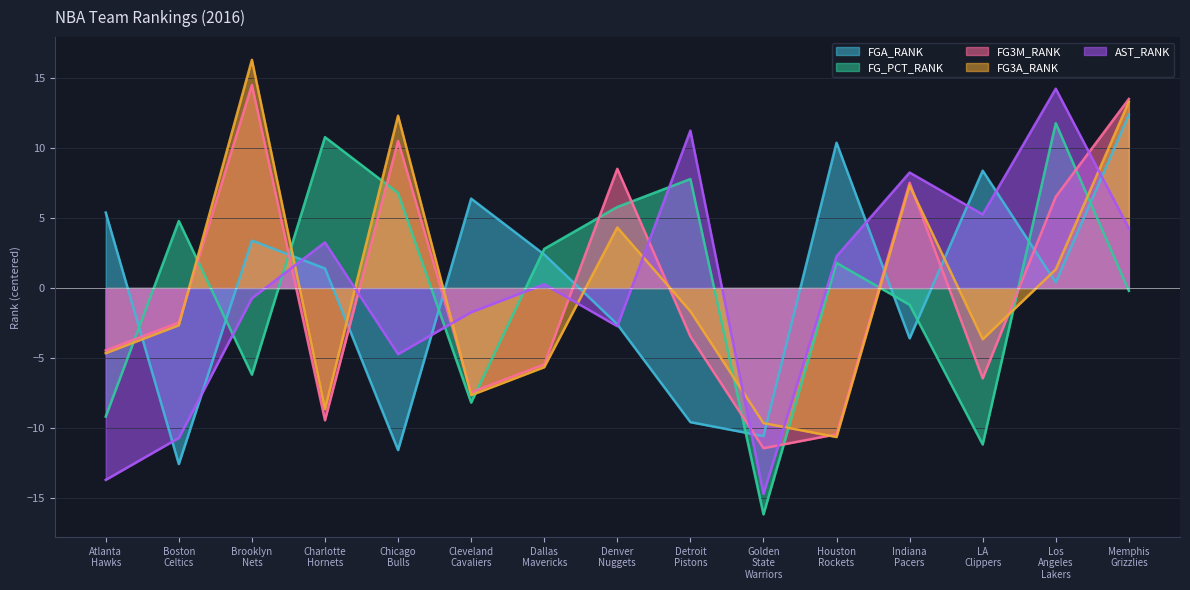

How many intersections are there between FG3A_RANK and FGA_RANK?

9